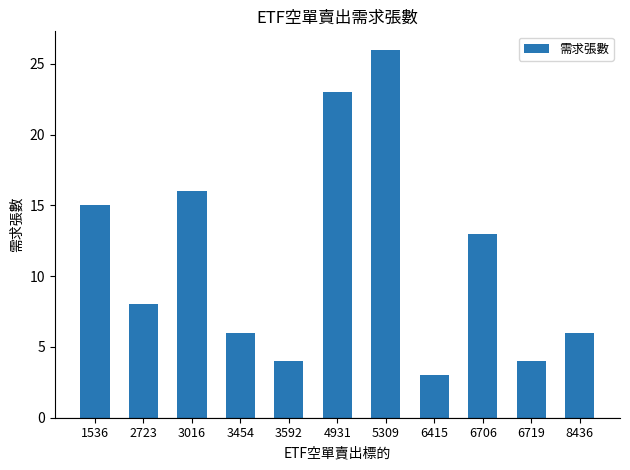

True or false: the data shows 26 at 5309.

True